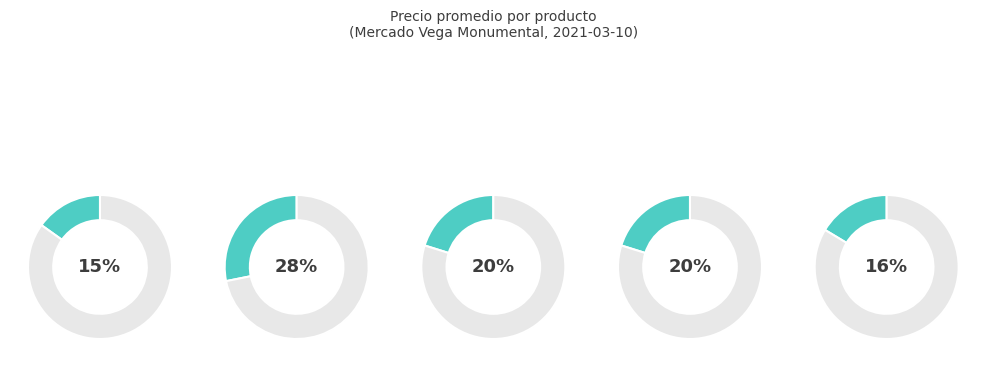

The Manzana slice represents 20% of the pie. True or false?

True